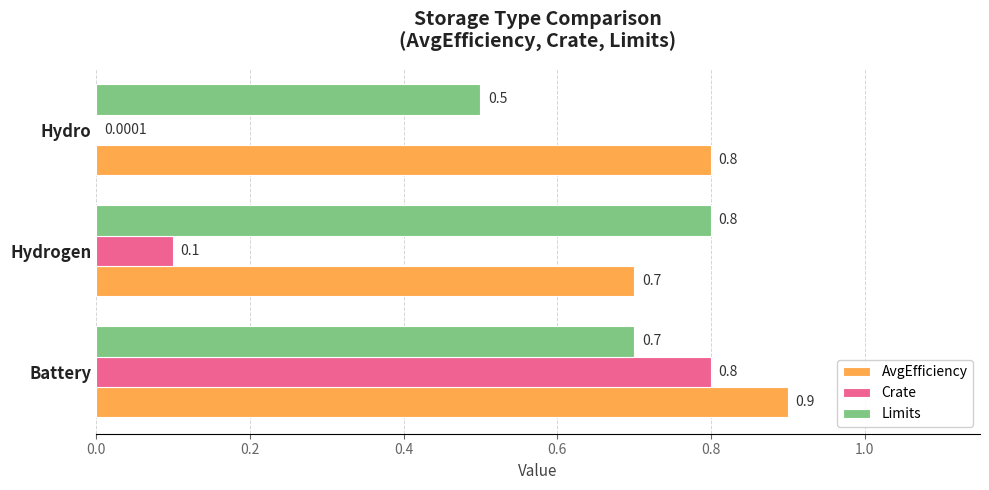

Which series changed the most between Hydrogen and Hydro?

Limits